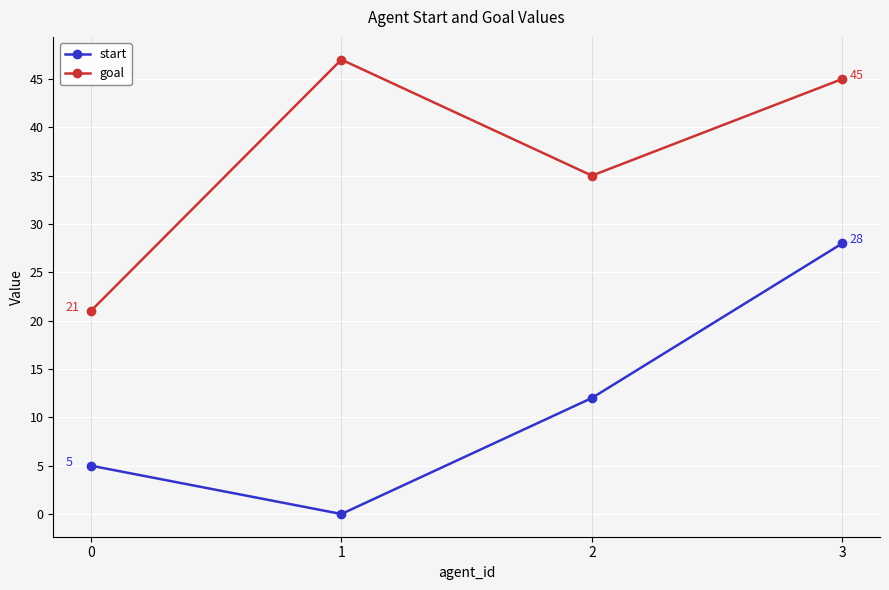

Which series has the largest range (max minus min)?

start